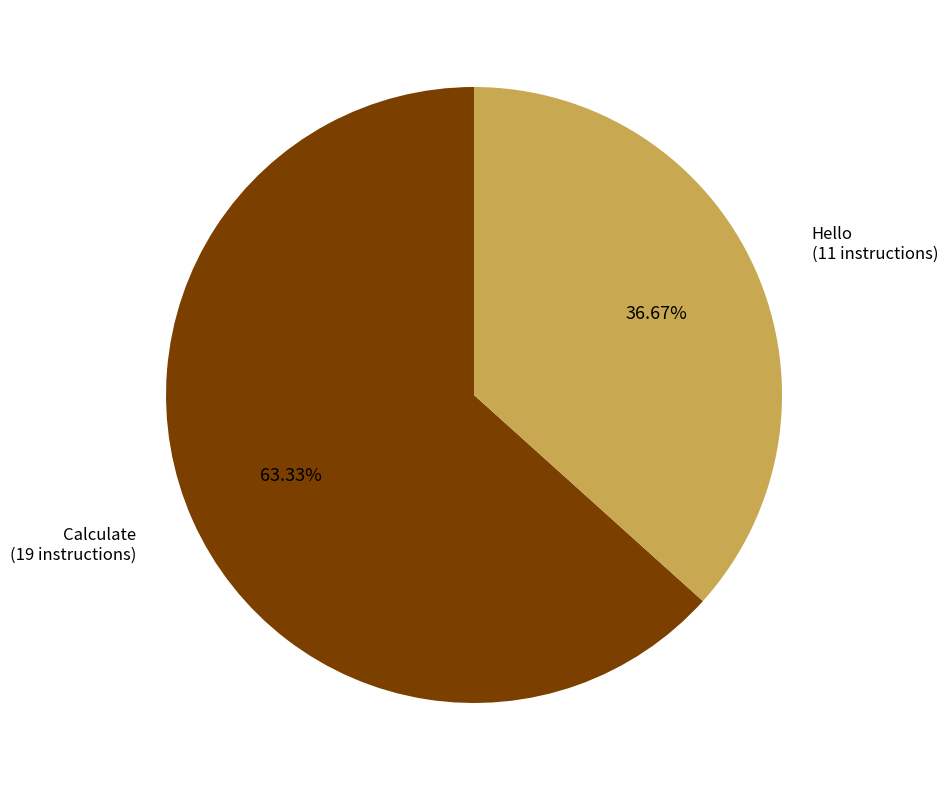

Does any single category account for the majority?

Yes